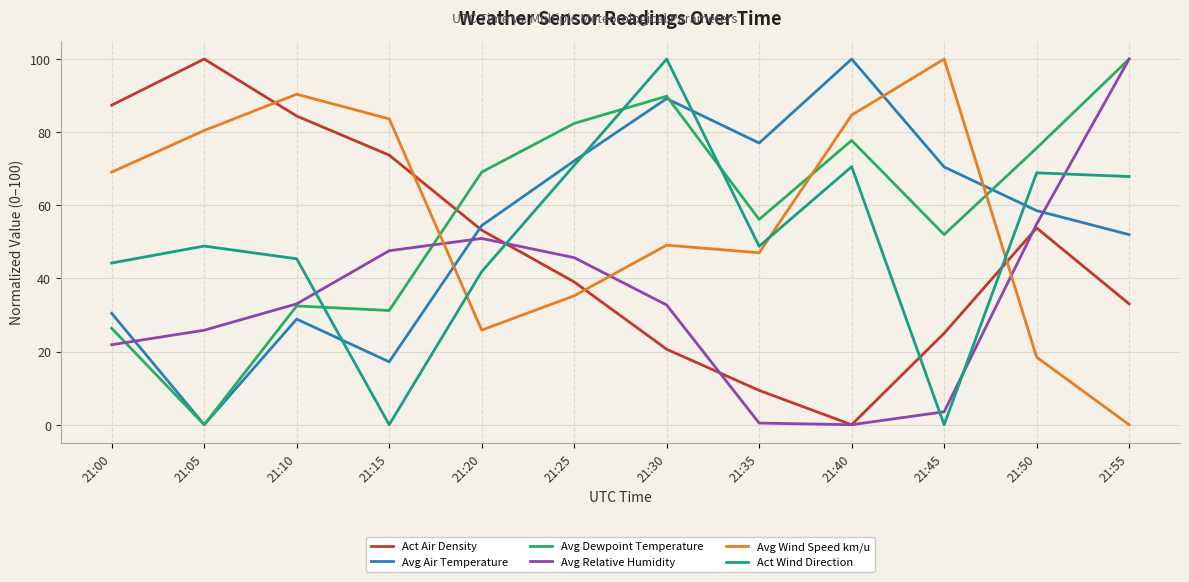

What is the total value across all series at 21:50?

330.2